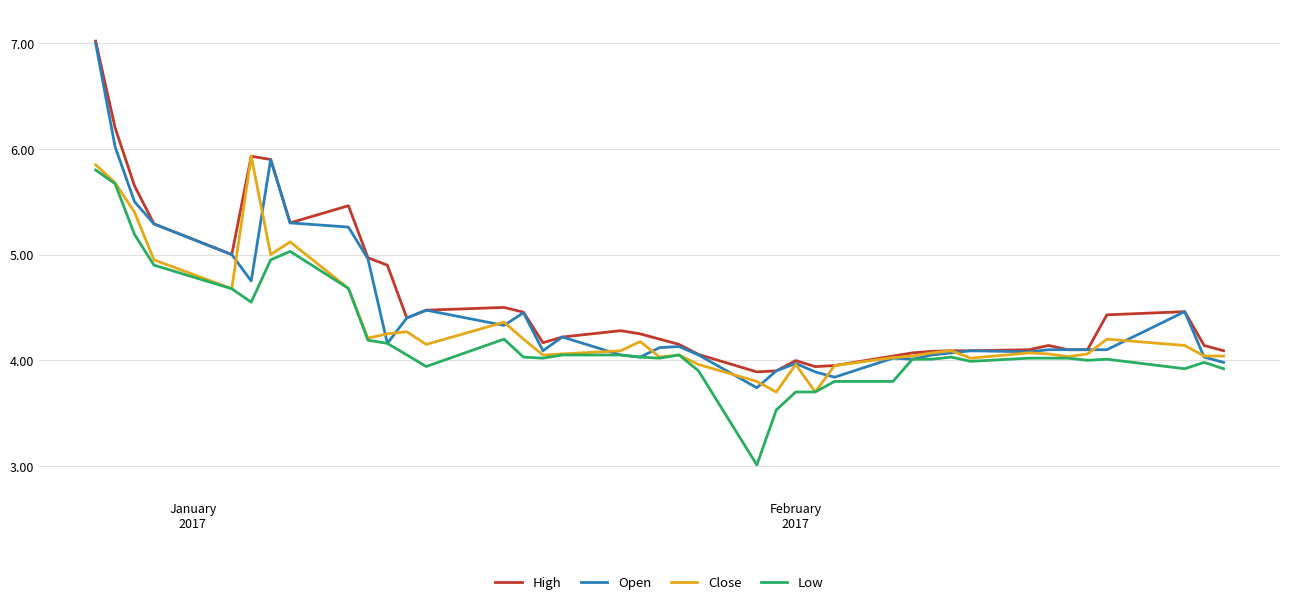

What is the greatest value displayed?

7.0